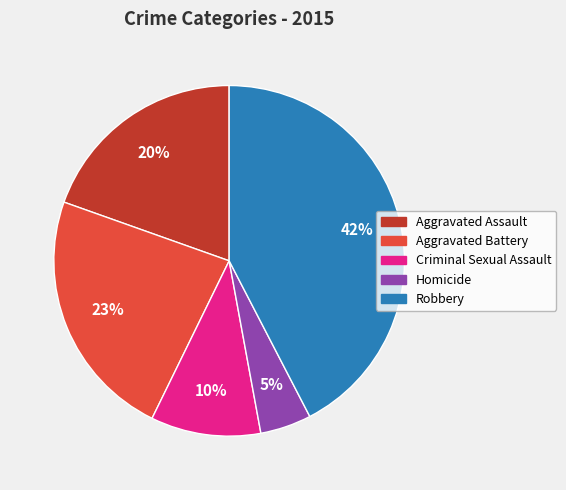

What percentage is the Aggravated Battery slice, to the nearest percent?

23%